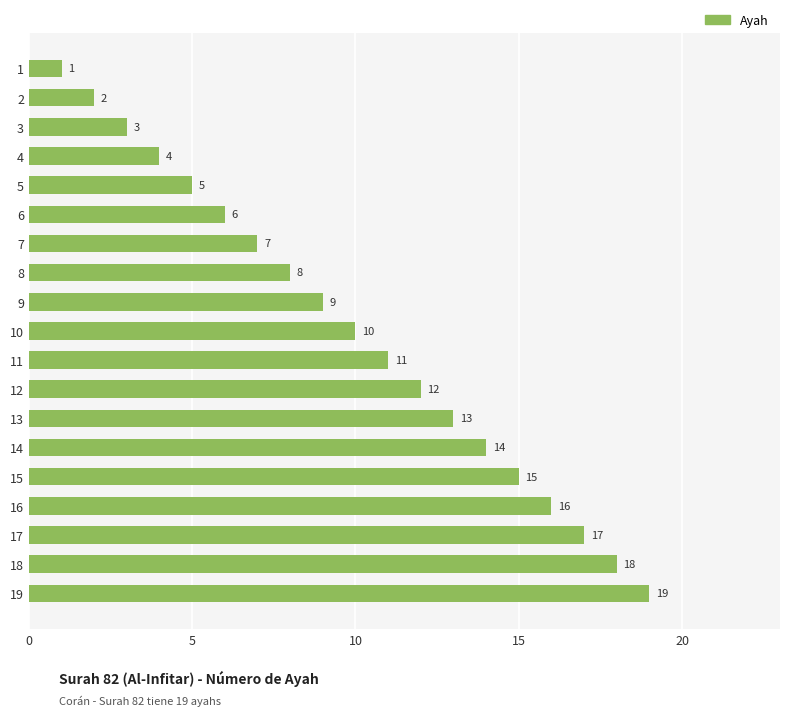

What is the difference between the values at 7 and 8?

1